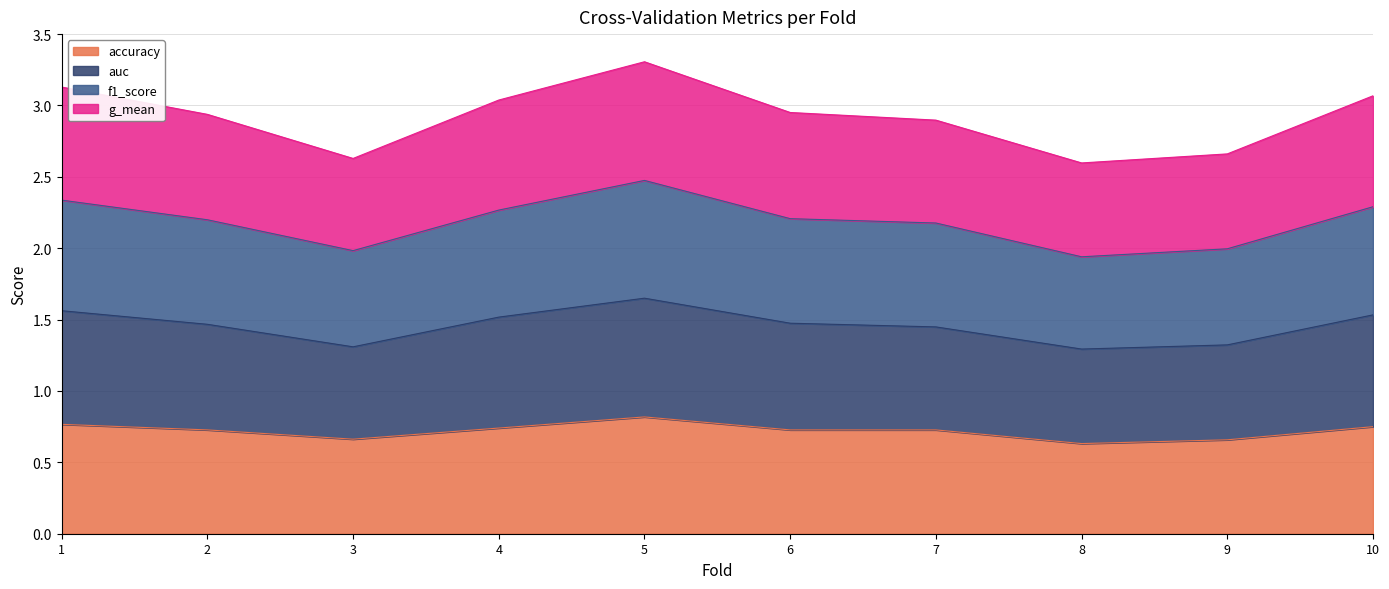

Which series has the widest spread of values?

g_mean